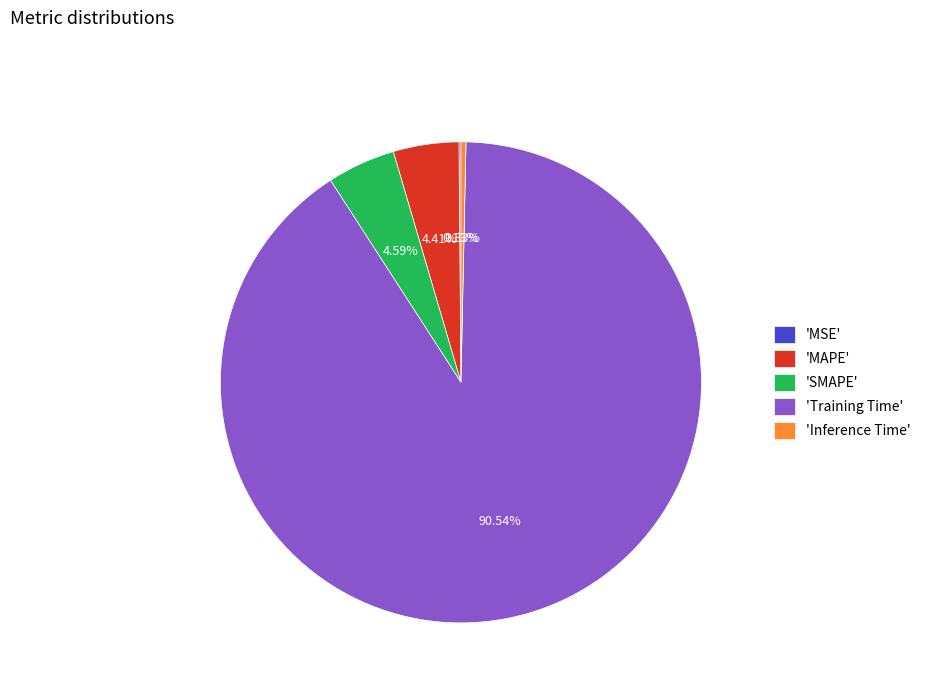

Between 'Inference Time' and 'MAPE', which is larger?

'MAPE'